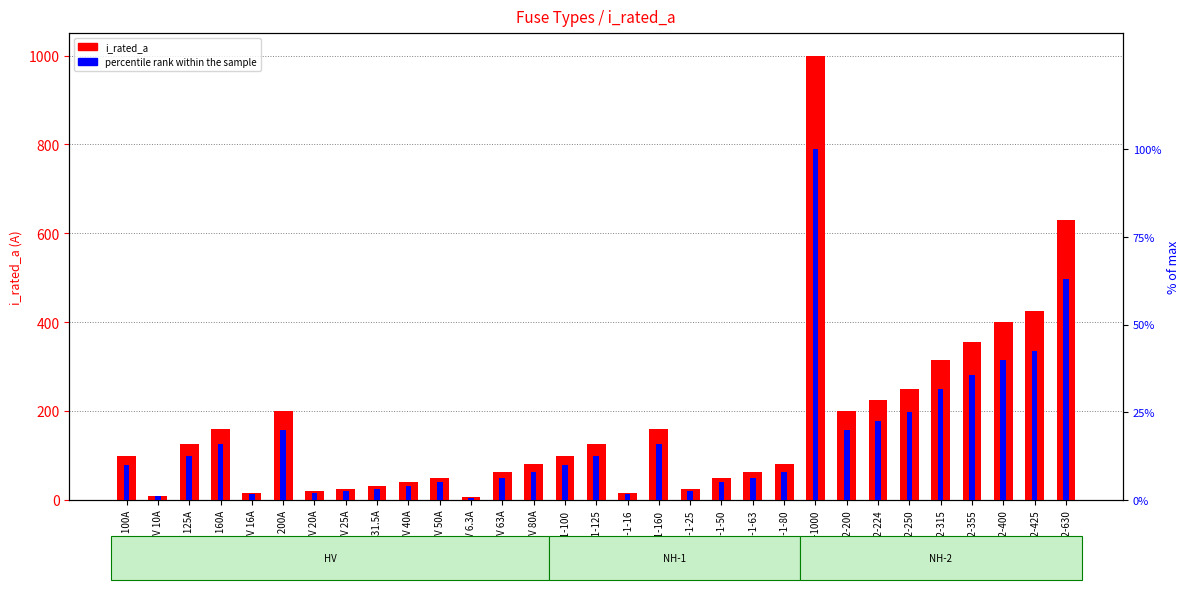

What is the difference between the maximum and minimum values in the i_rated_a series?

993.7